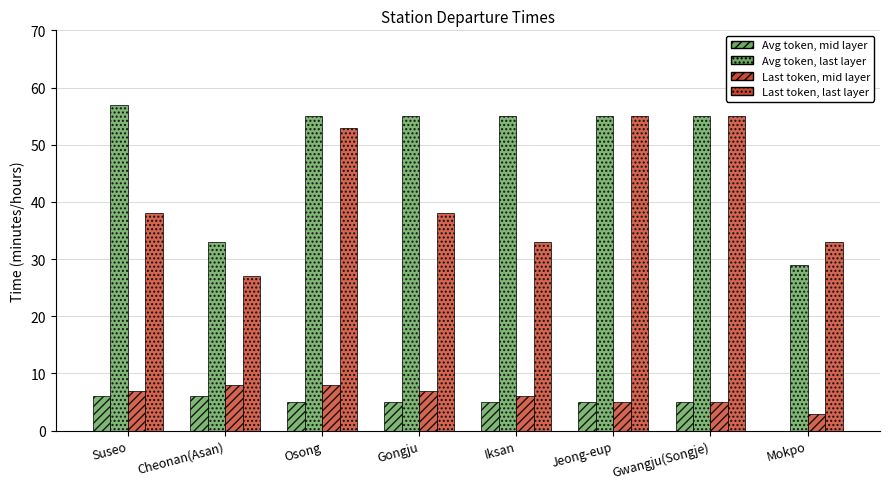

How many categories are shown in the chart?

8